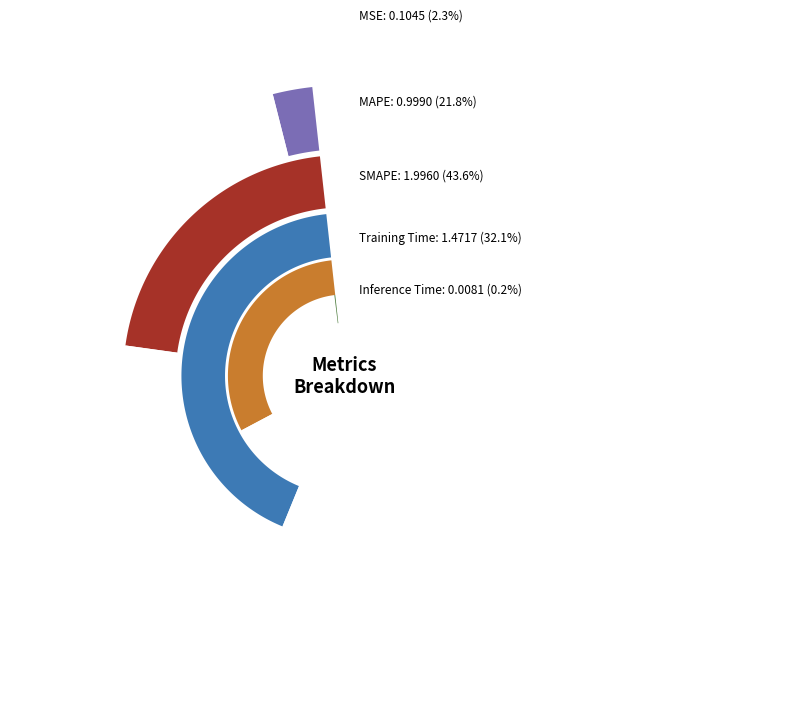

Which category has the biggest portion of the pie?

SMAPE